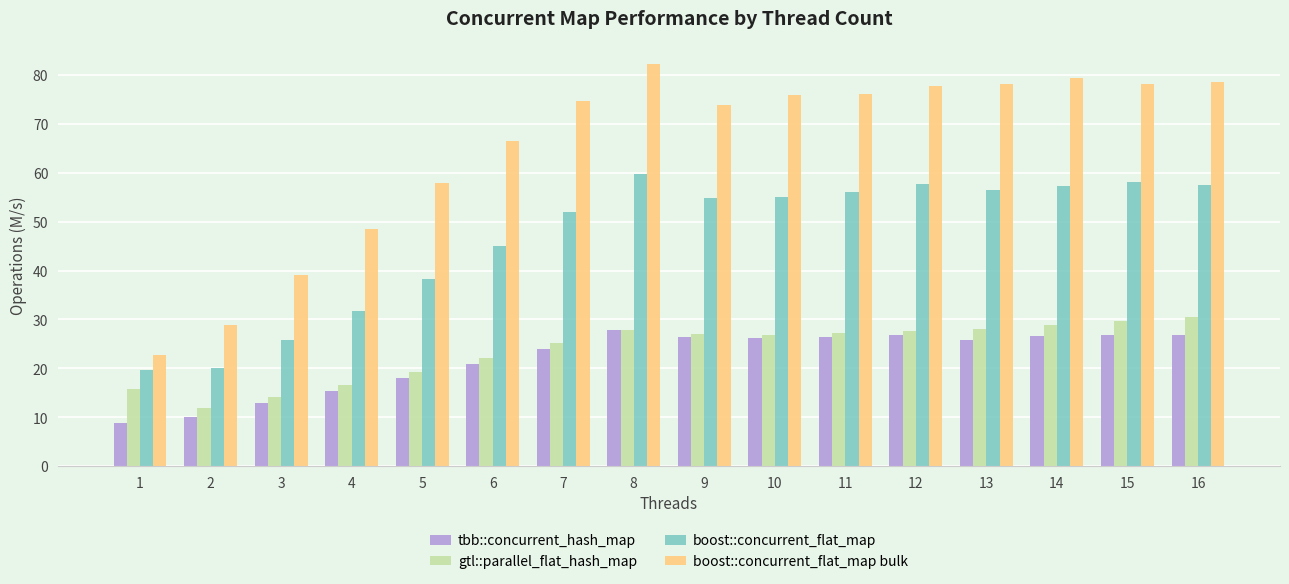

Is the value of boost::concurrent_flat_map bulk at 14 greater than the value of boost::concurrent_flat_map at 15?

Yes